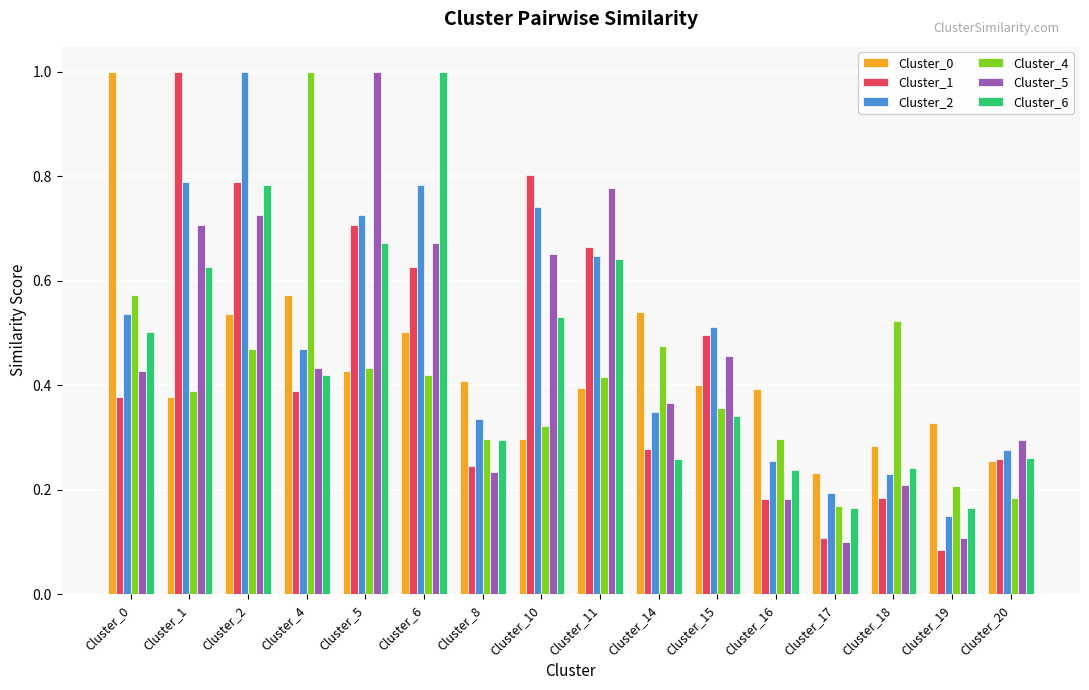

Between Cluster_10 and Cluster_18, which series saw the biggest shift?

Cluster_1